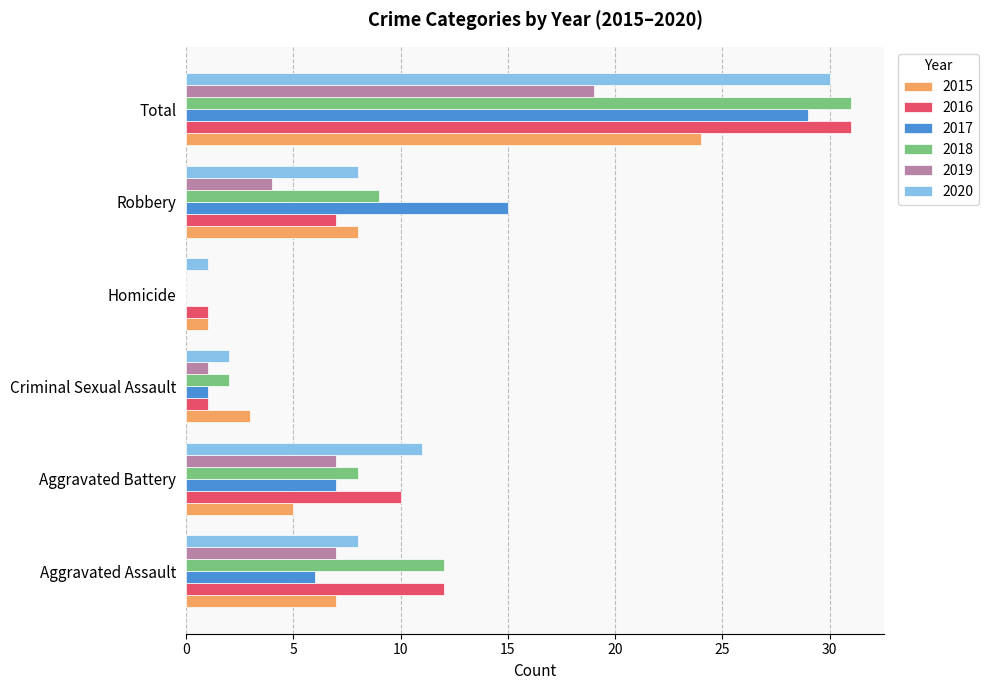

What is the total value across all series at Total?

164